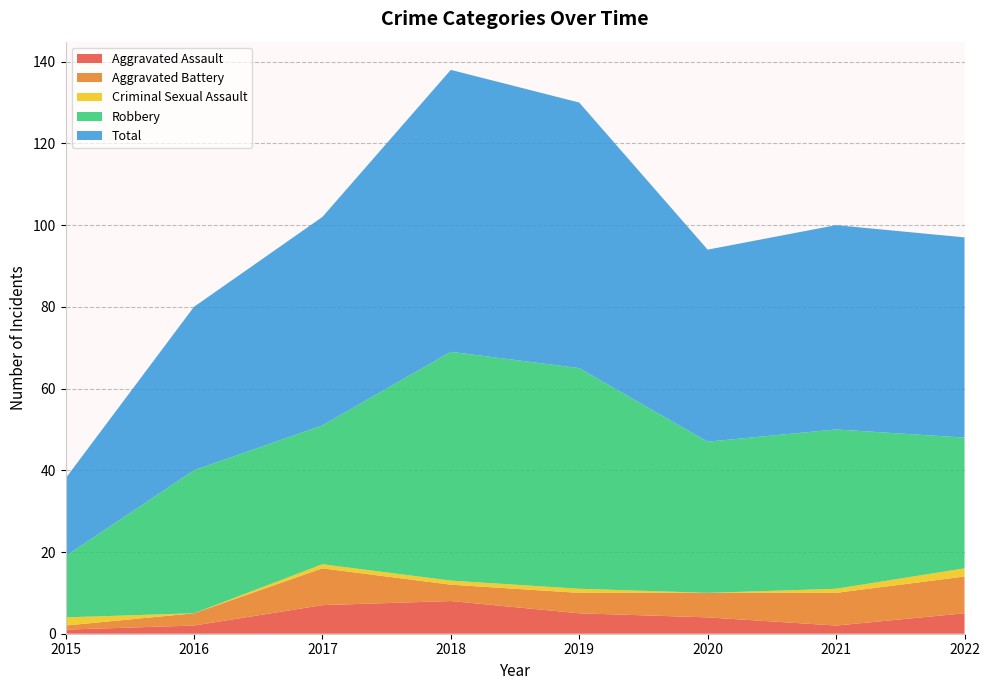

Reading left to right, list all the values displayed in this chart.

Aggravated Assault: 2015=1	2016=2	2017=7	2018=8	2019=5	2020=4	2021=2	2022=5
Aggravated Battery: 2015=1	2016=3	2017=9	2018=4	2019=5	2020=6	2021=8	2022=9
Criminal Sexual Assault: 2015=2	2016=0	2017=1	2018=1	2019=1	2020=0	2021=1	2022=2
Robbery: 2015=15	2016=35	2017=34	2018=56	2019=54	2020=37	2021=39	2022=32
Total: 2015=19	2016=40	2017=51	2018=69	2019=65	2020=47	2021=50	2022=49